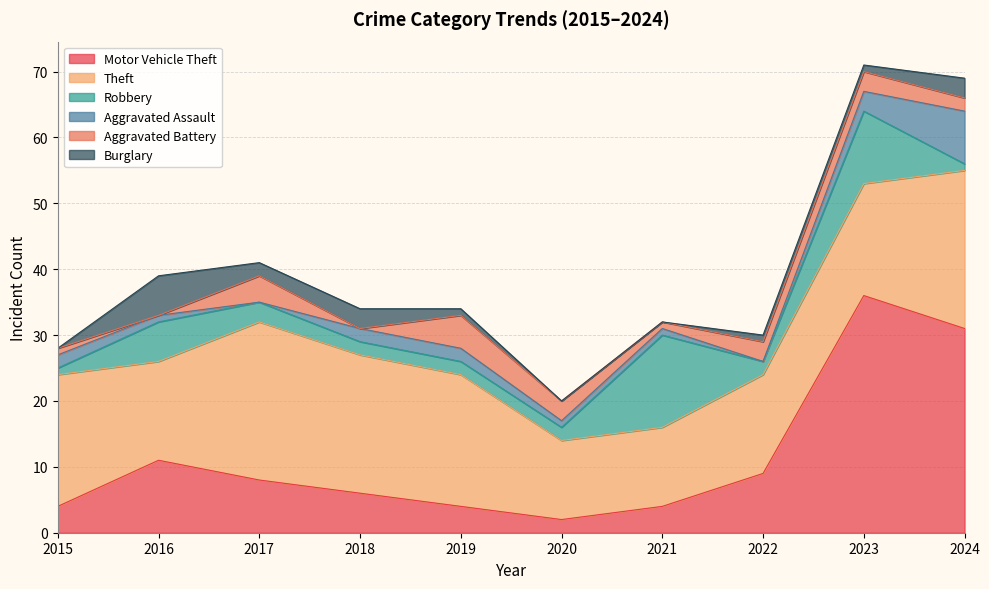

Where is the first local maximum for Motor Vehicle Theft?

2016